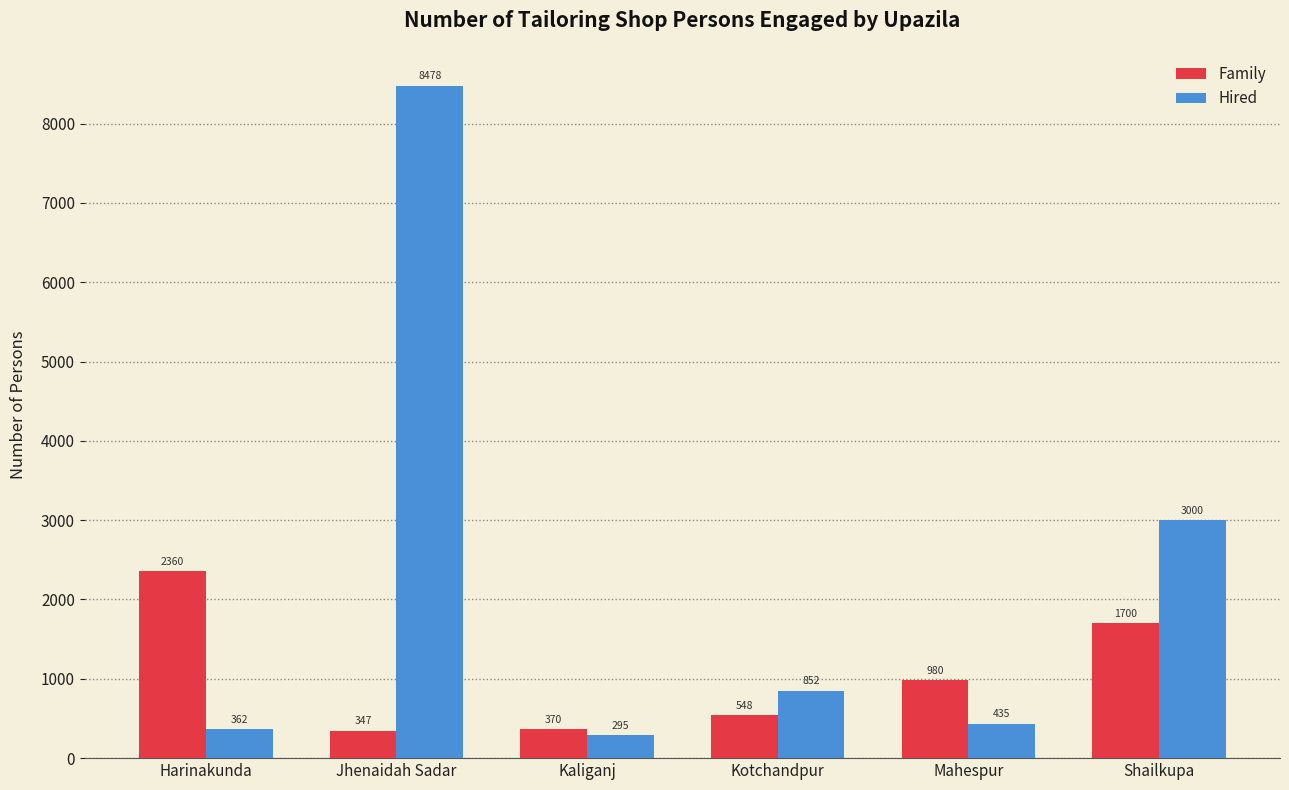

At how many categories does at least one series exceed 5999?

1